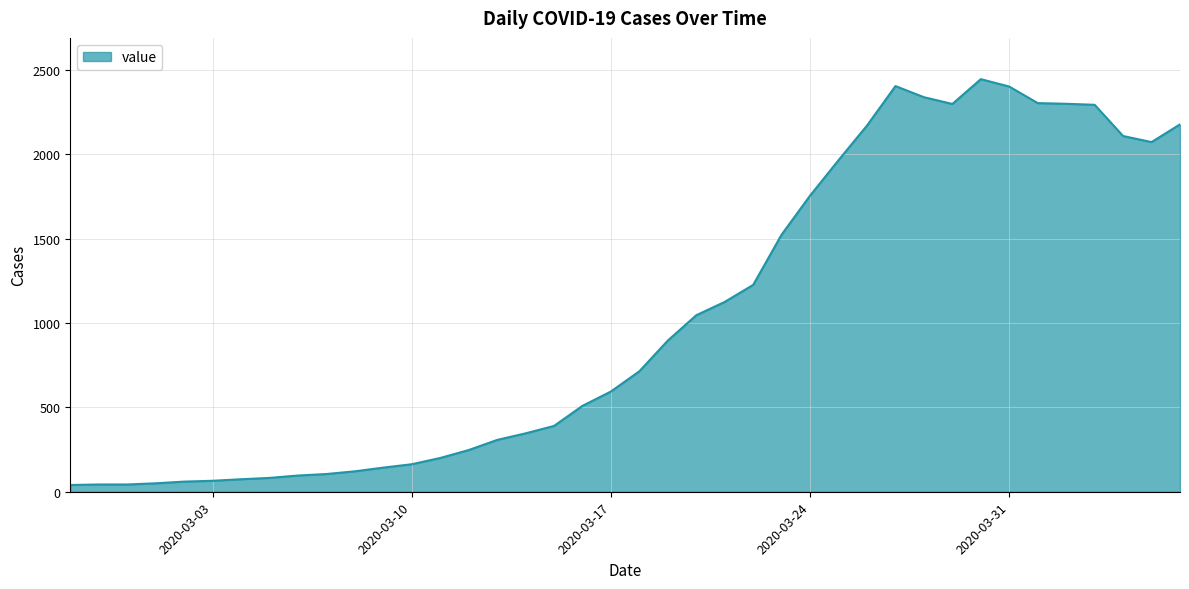

What is the greatest value displayed?

2445